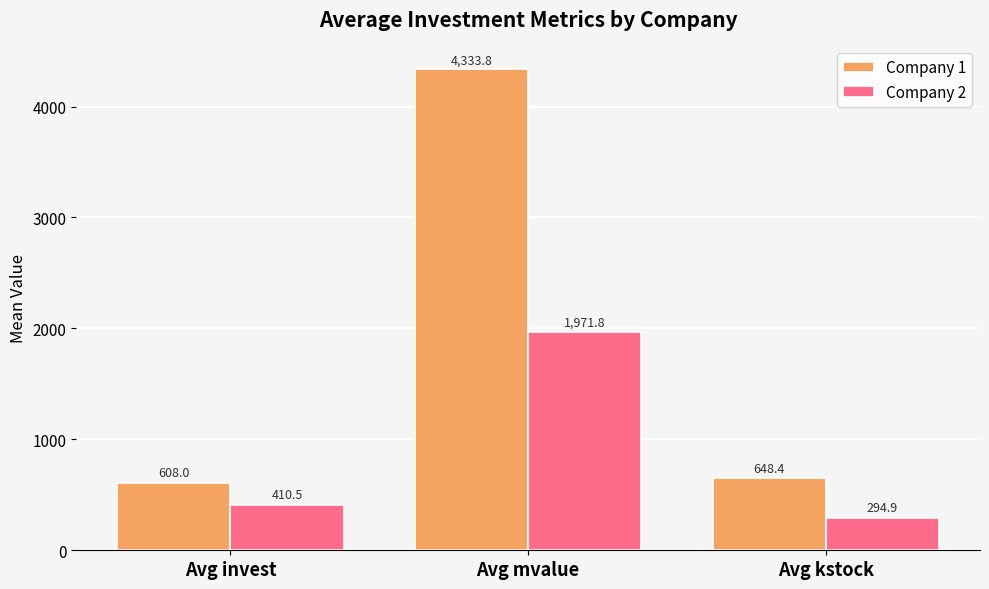

Count the number of data series in this chart.

2